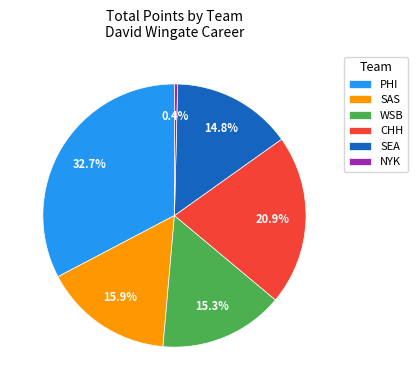

The WSB slice represents 24% of the pie. True or false?

False